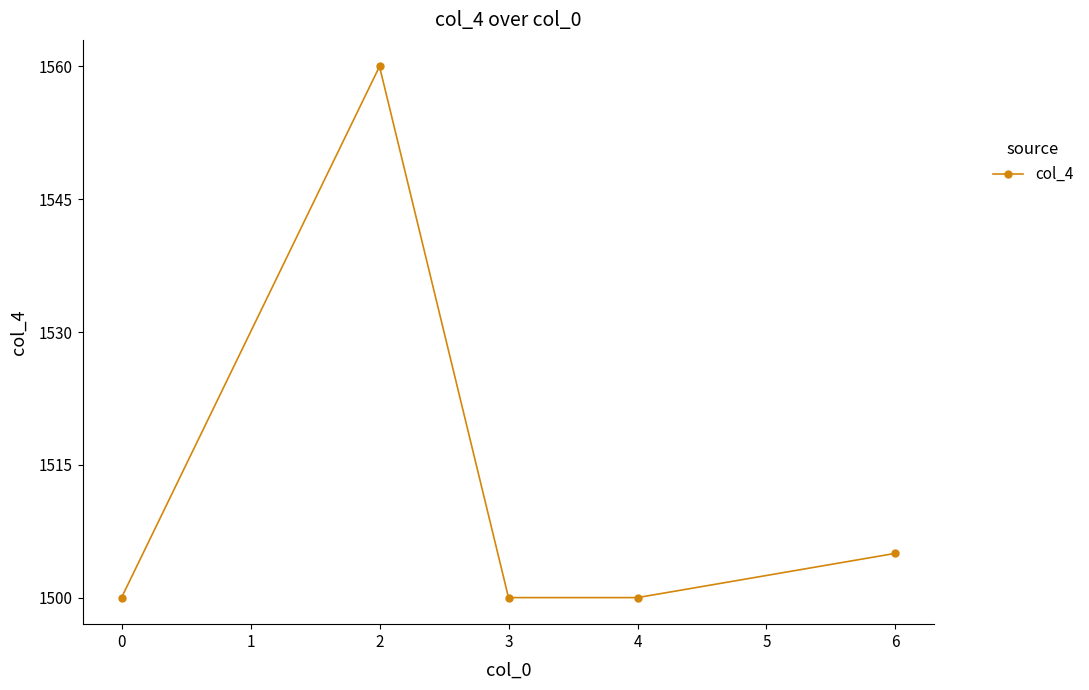

True or false: there are more than 0 points higher than both neighbors.

True